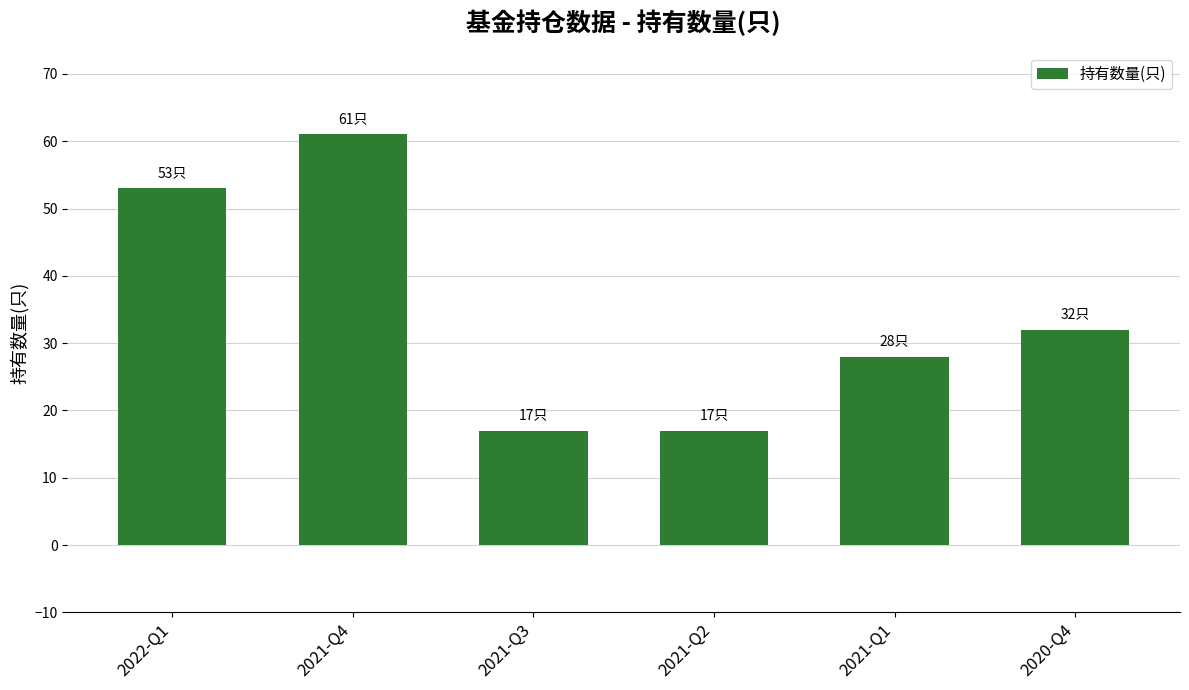

What is the label of the 2nd bar from the right?

2021-Q1